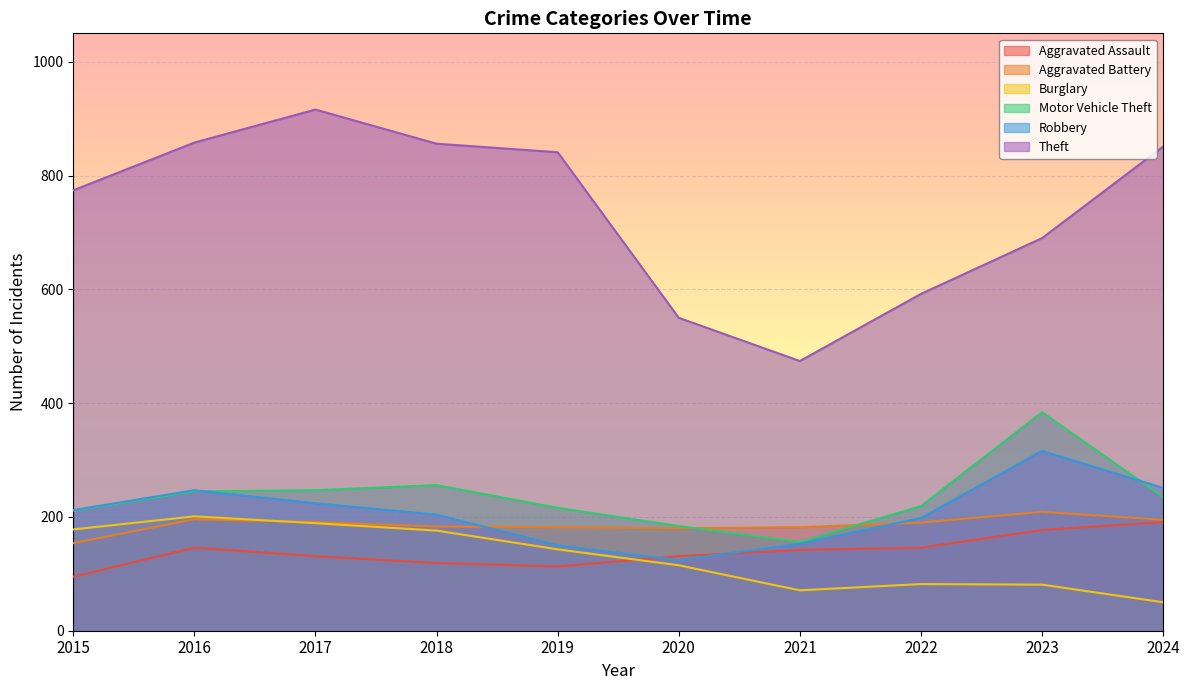

Does the chart display data point markers on the line(s)?

No